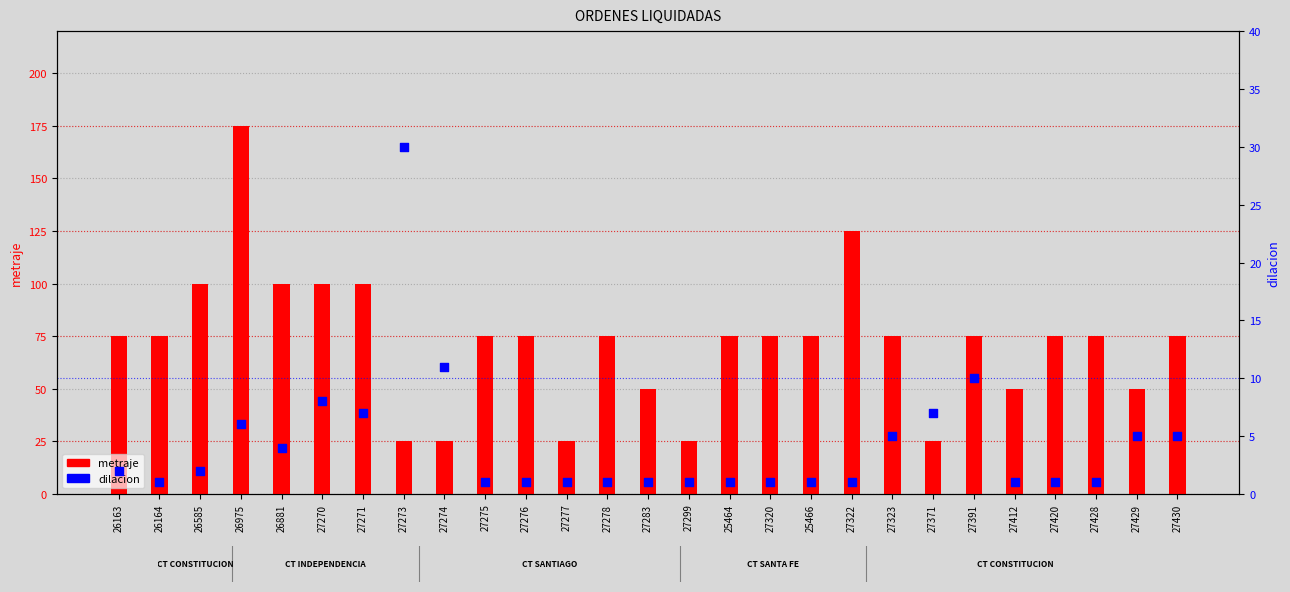

At which category is the sum across all series the highest?

26975